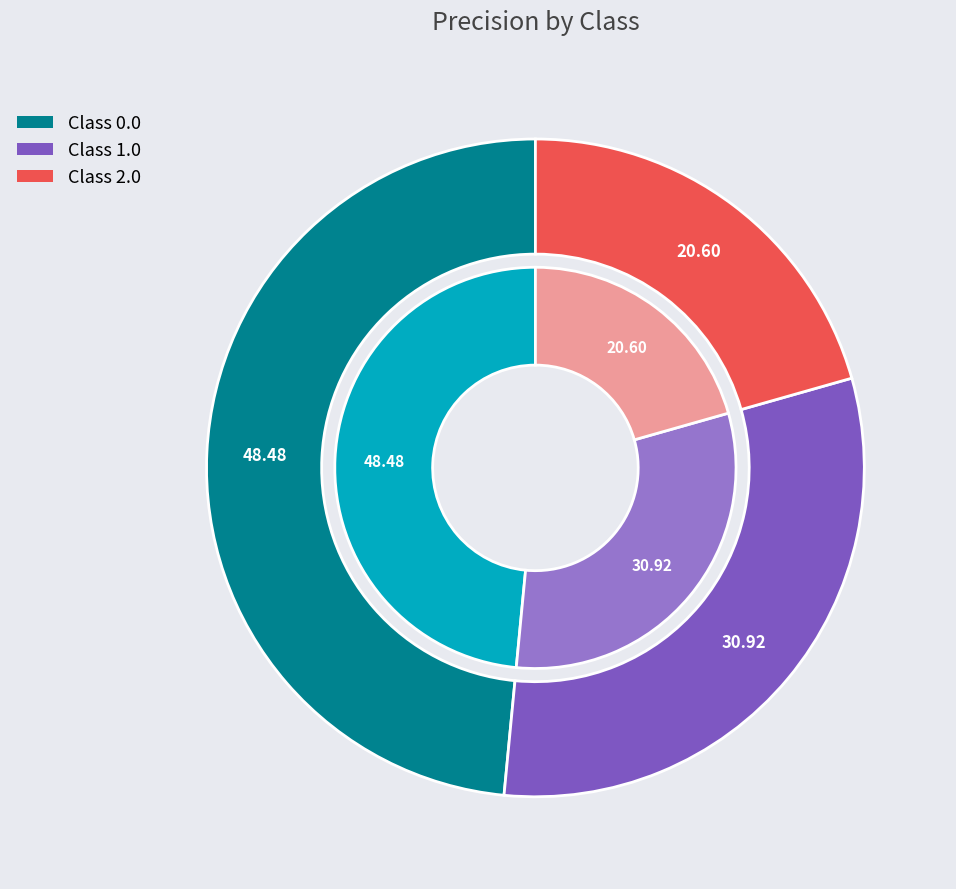

The 2.0 slice represents 21% of the pie. True or false?

True